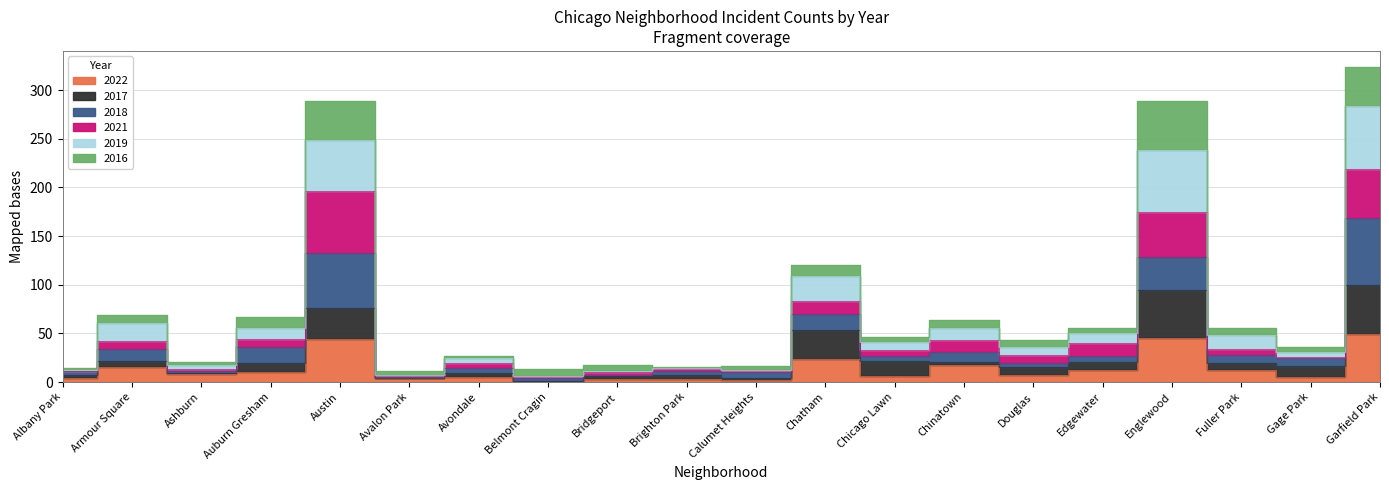

True or false: 2022 and 2019 intersect in this chart.

False